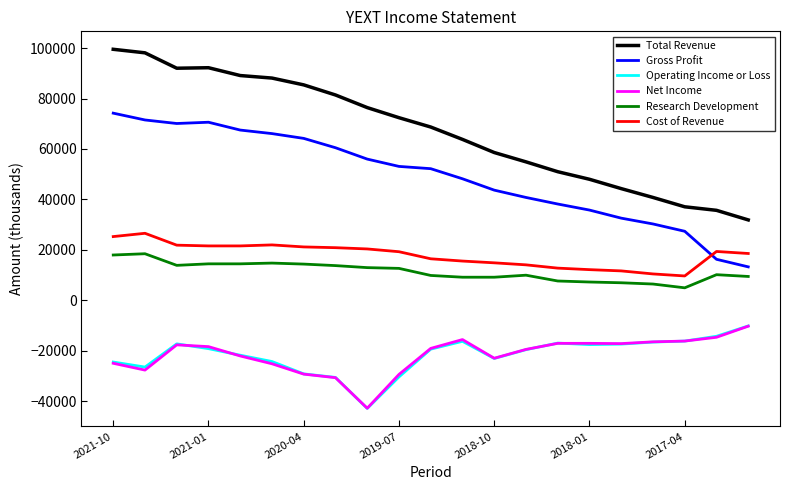

What is the lowest value of the Gross Profit series?

13300